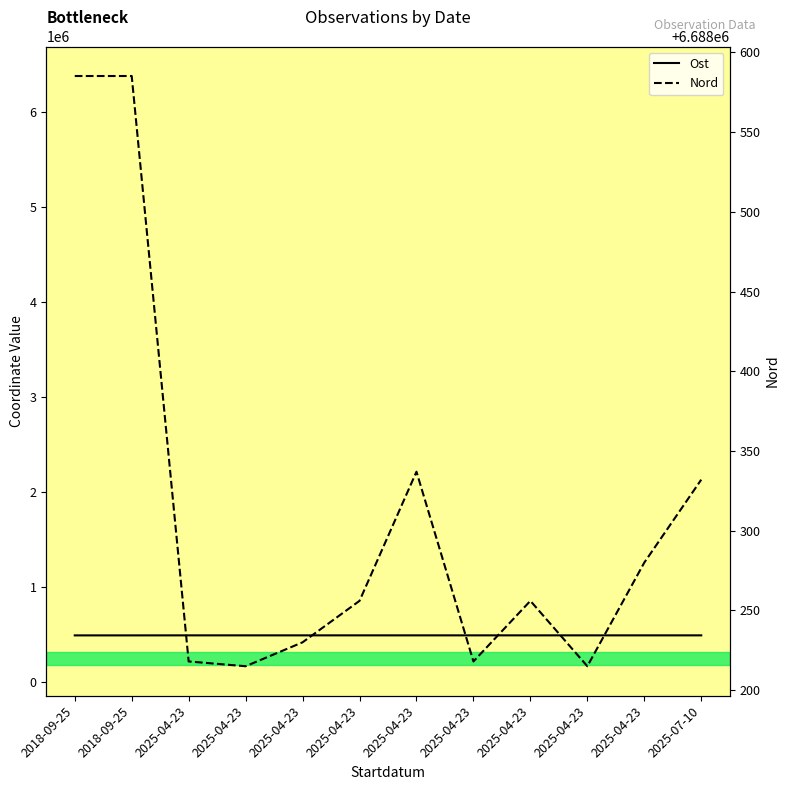

True or false: Nord and Ost intersect in this chart.

False